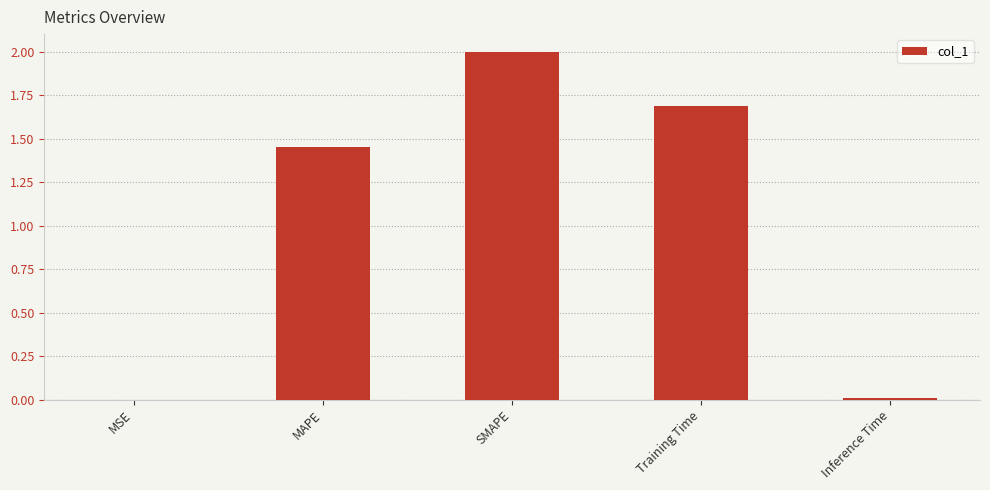

What is the change in value from MAPE to SMAPE?

+0.5